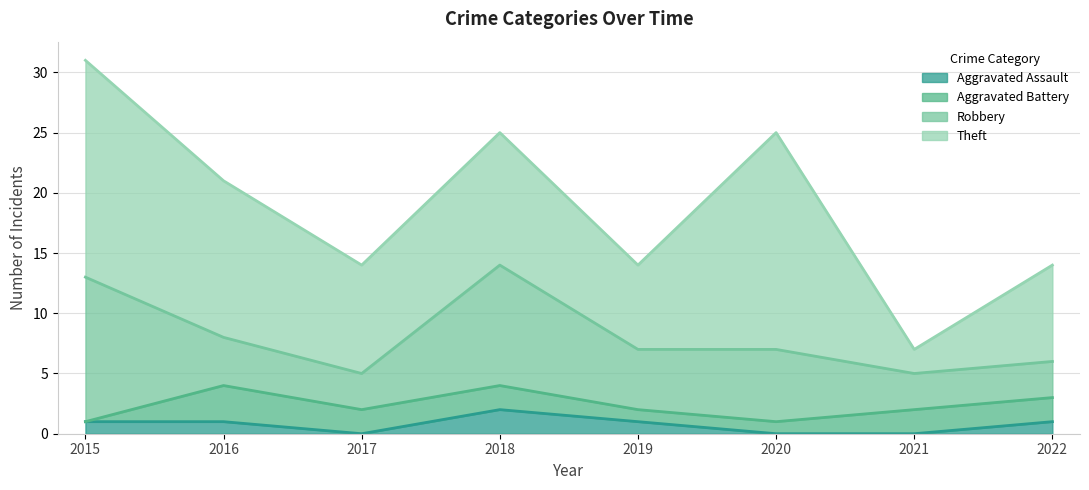

Between 2017 and 2022, which is larger?

2022